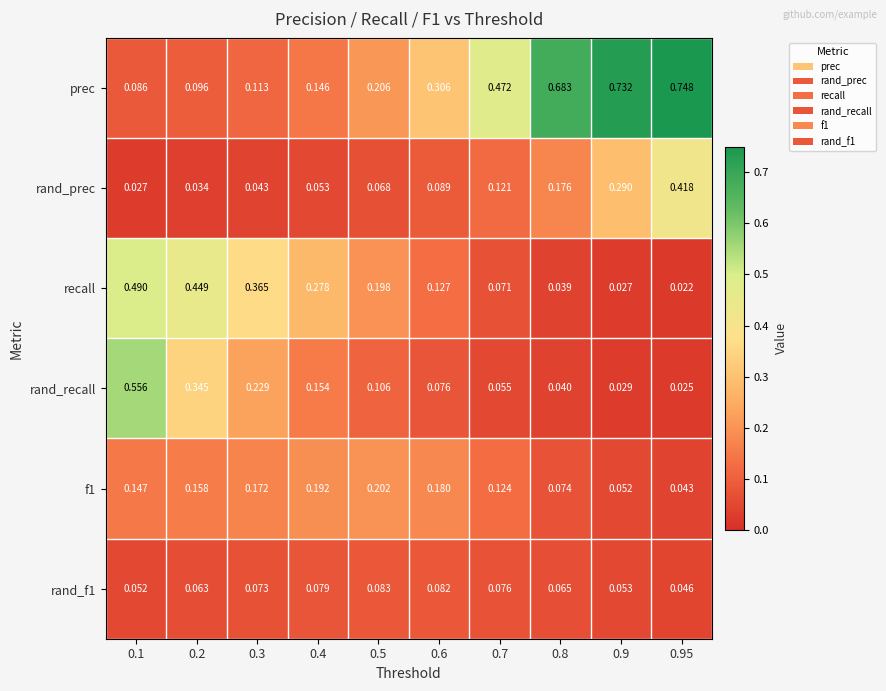

At how many categories does at least one series exceed 0?

10